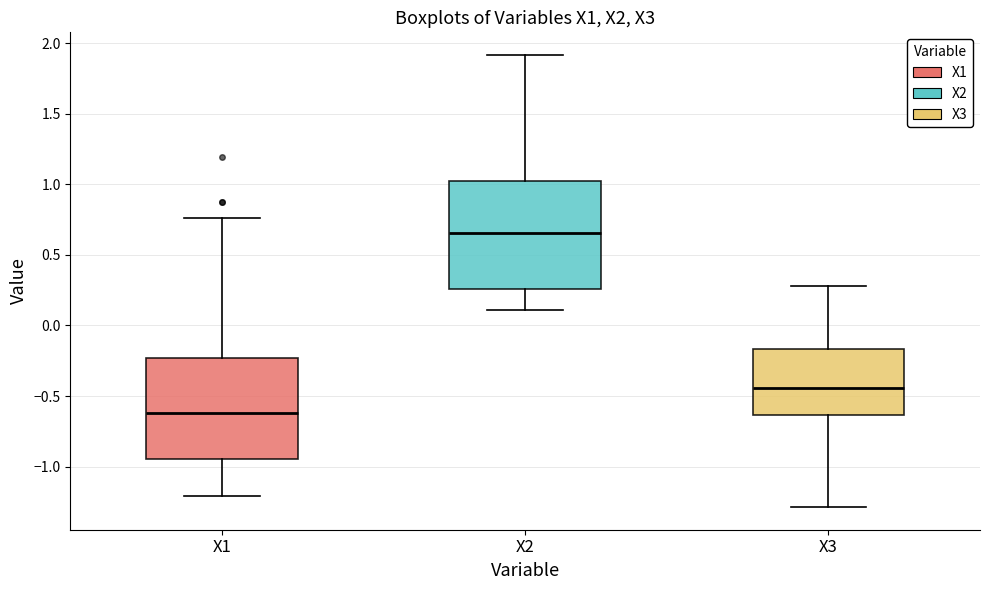

Where does the upper whisker of the box for X2 end on the y-axis? The values are not printed on the chart, so give them approximately, as read against the axis.

1.90